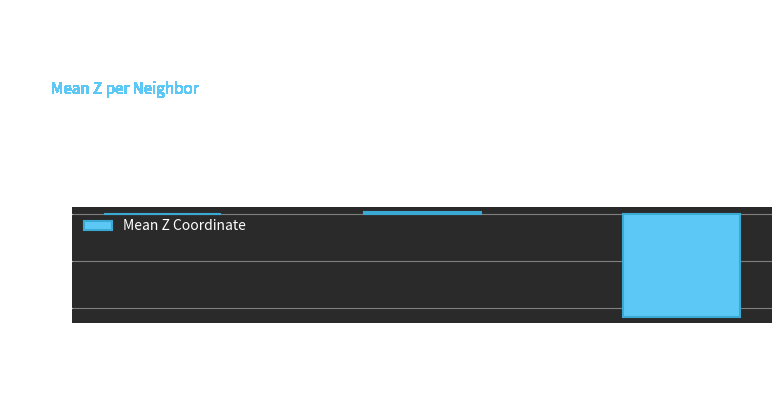

How many categories are shown in the chart?

3